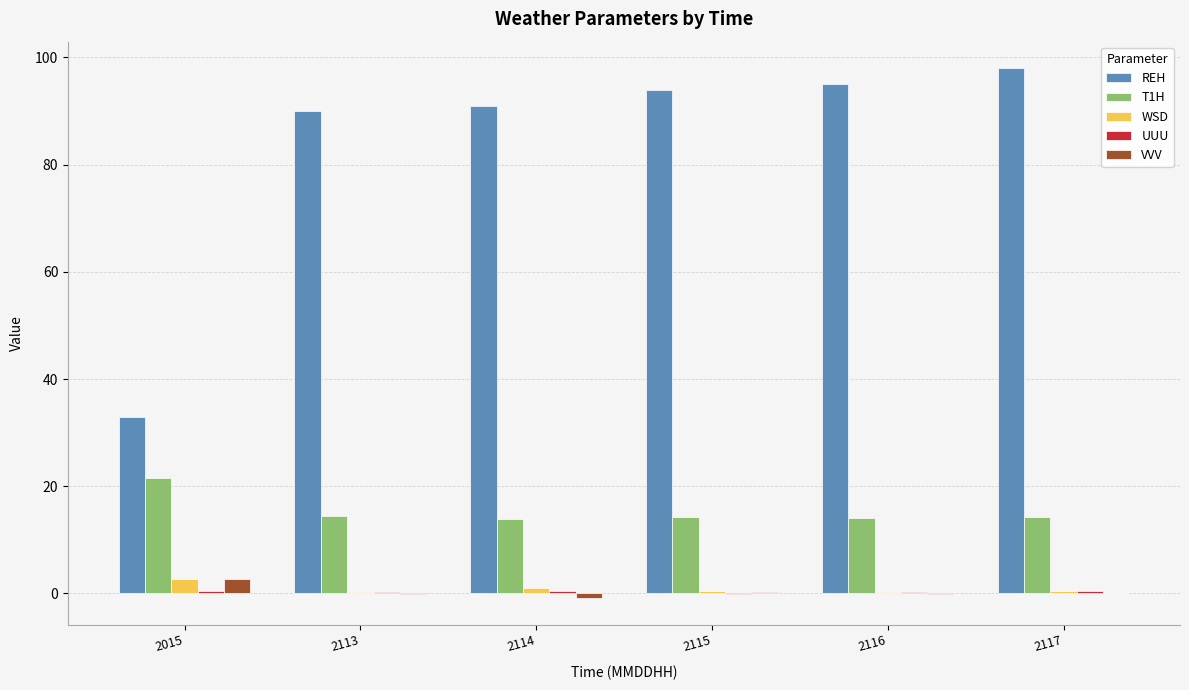

What is the maximum value shown in the chart?

98.0